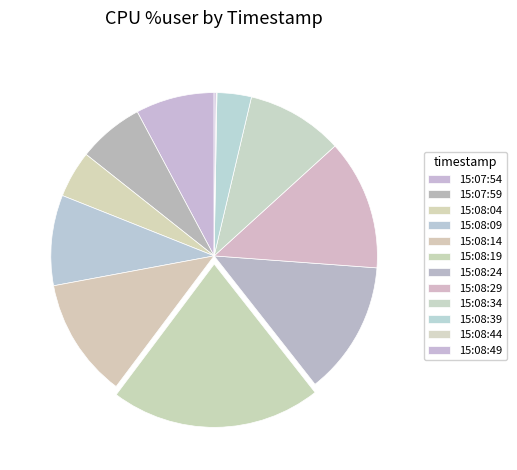

Which slice is the smallest?

15:08:44